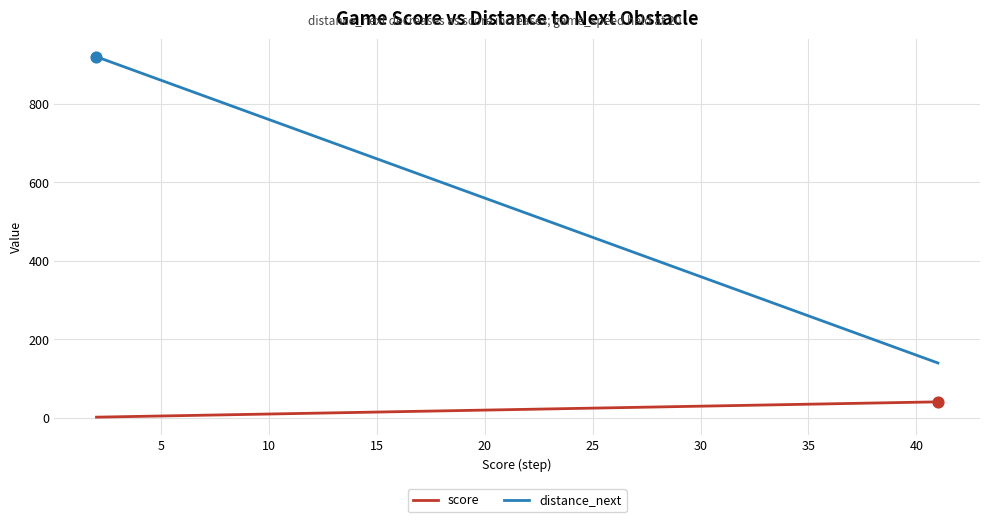

What are all the series names shown in the legend?

score, distance_next